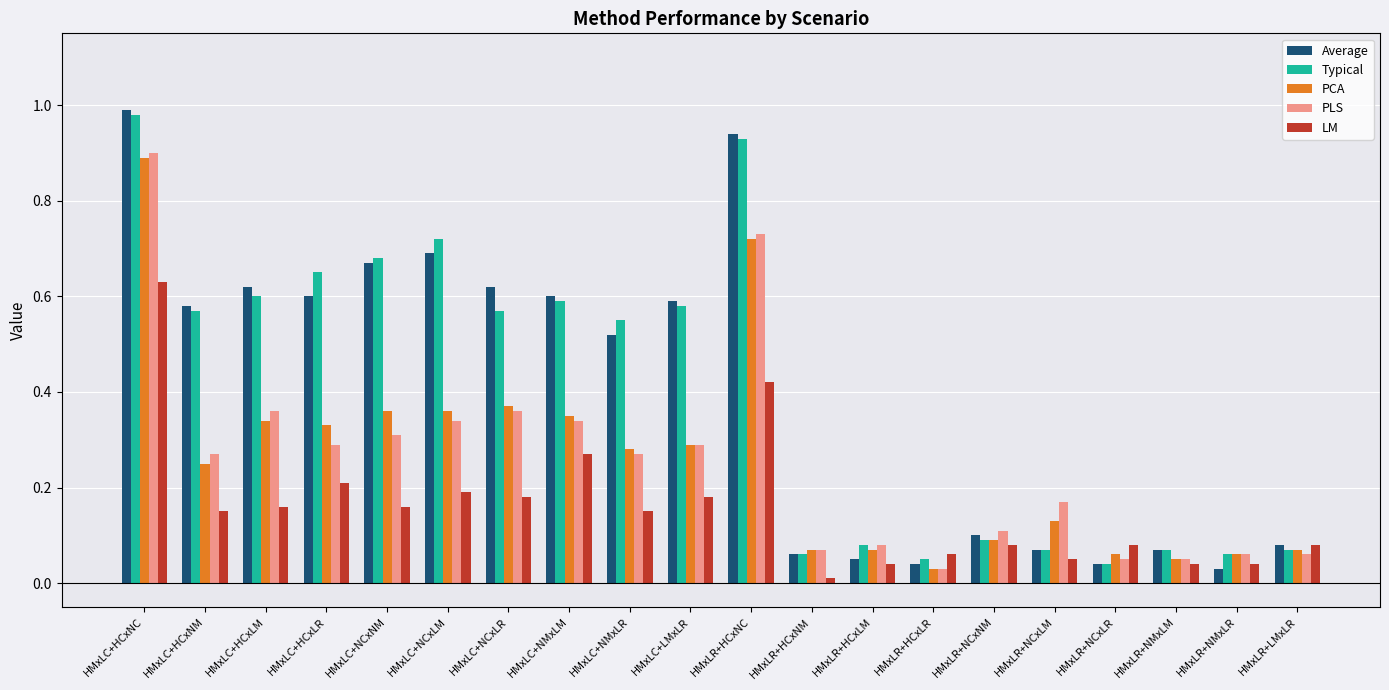

What is the sum of all LM values?

3.2